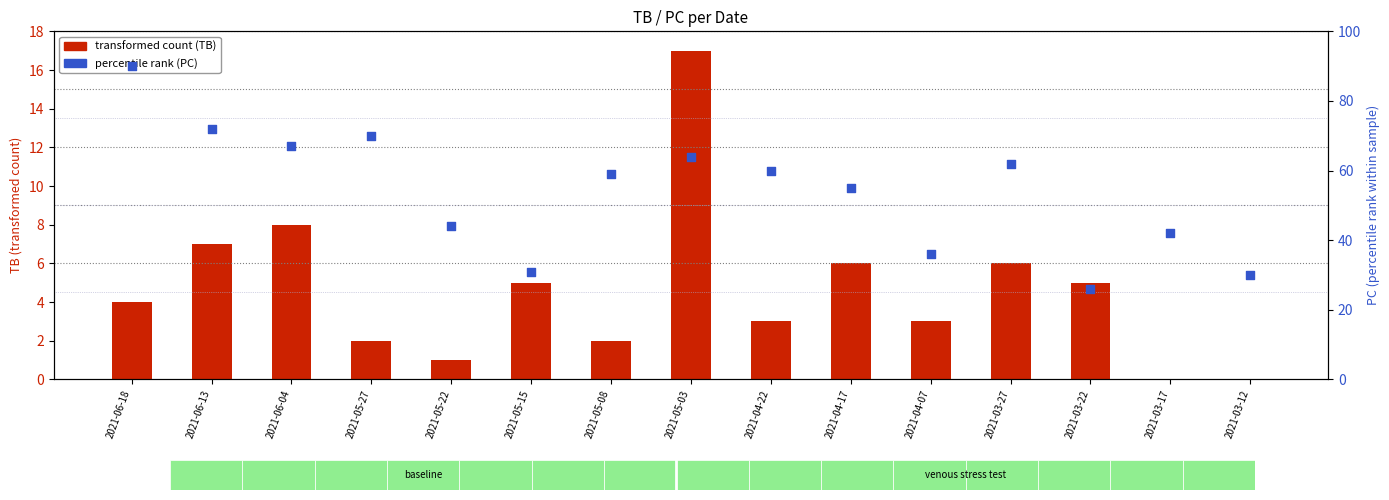

What are all the series names shown in the legend?

transformed count (TB), percentile rank (PC)